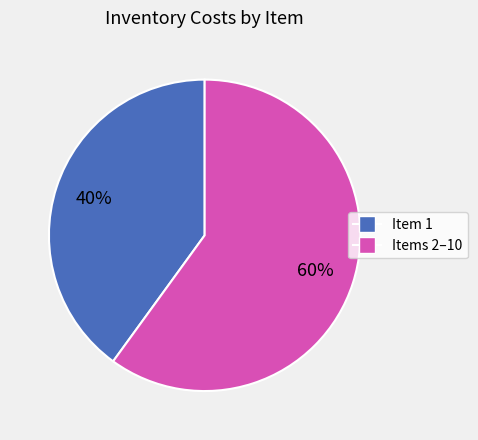

Is there any slice that represents more than half of the pie?

Yes